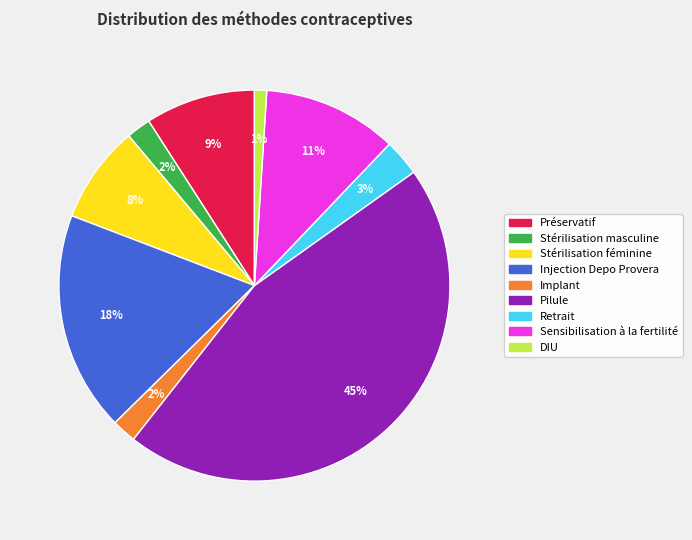

Between Implant and Injection Depo Provera, which is larger?

Injection Depo Provera